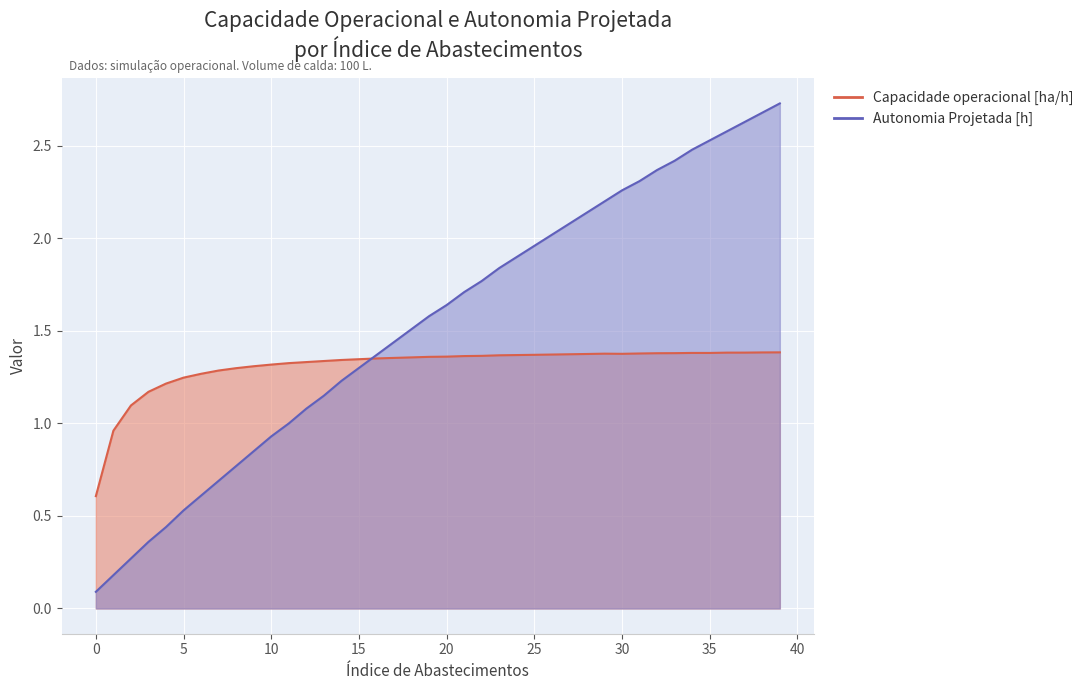

Which series has the largest total across all categories?

Autonomia Projetada [h]